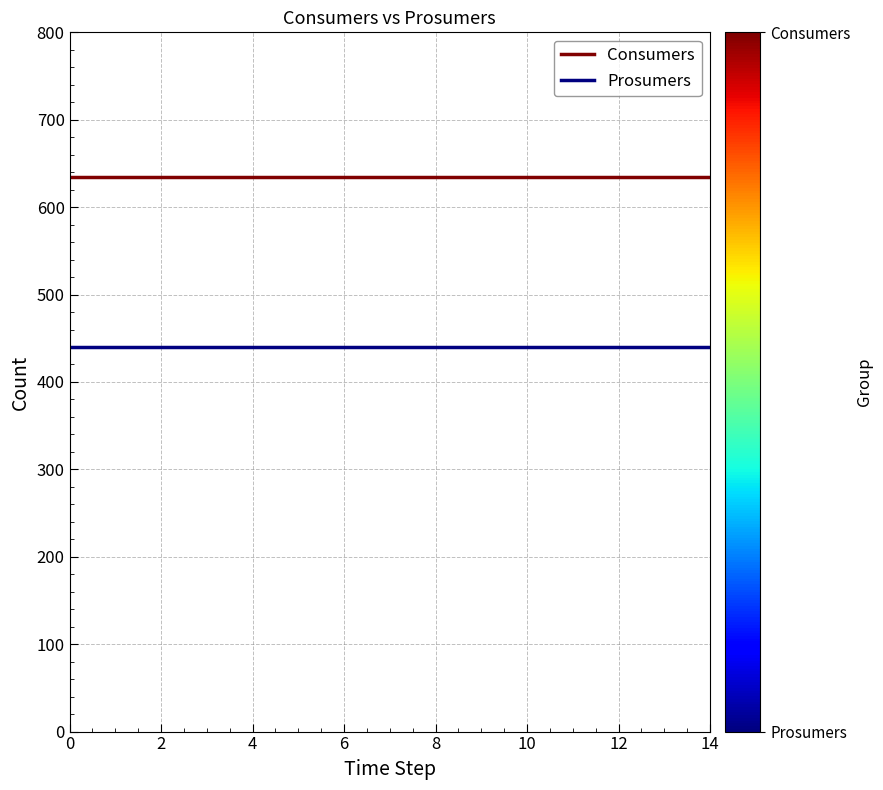

Which series has the largest total across all categories?

Consumers